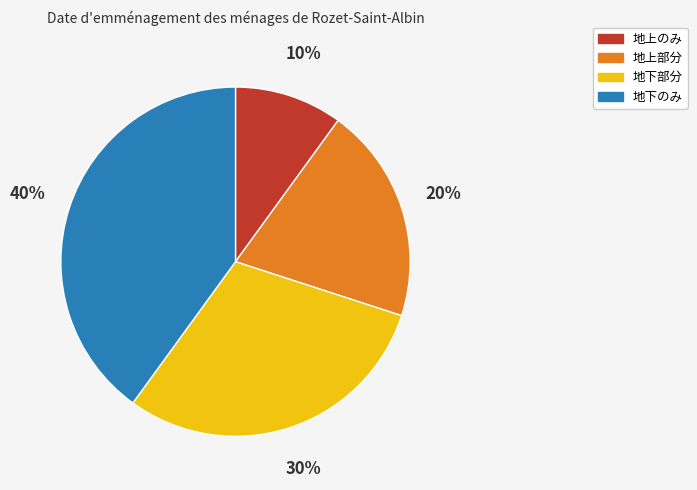

Which slice is the largest?

地下のみ